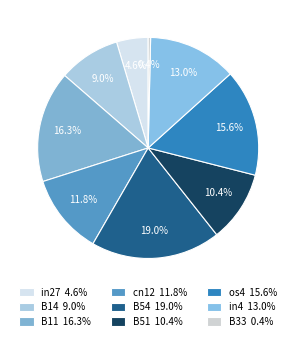

The B54 slice represents 31% of the pie. True or false?

False